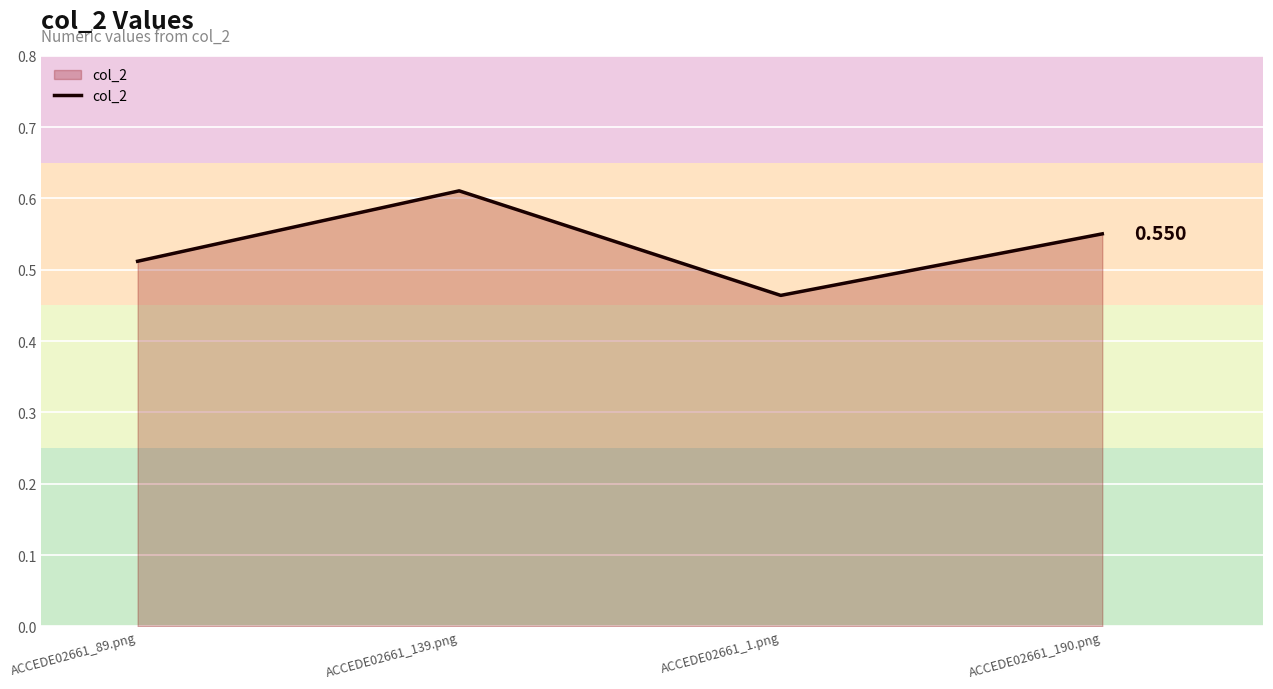

What is the value of the 3rd point from the left?

0.5